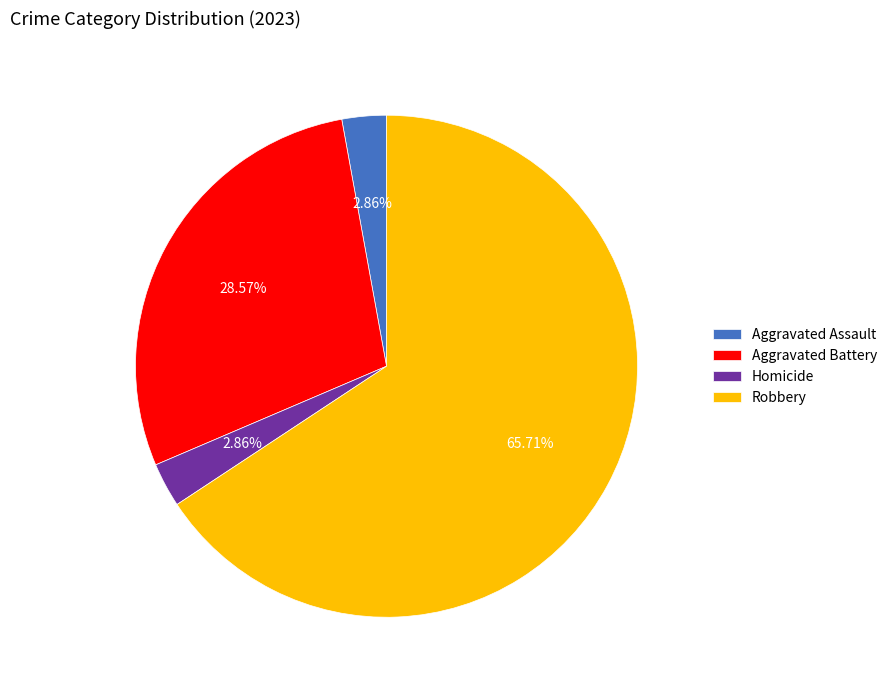

To the nearest percent, what is the difference between the Aggravated Battery and Robbery slice percentages?

37%